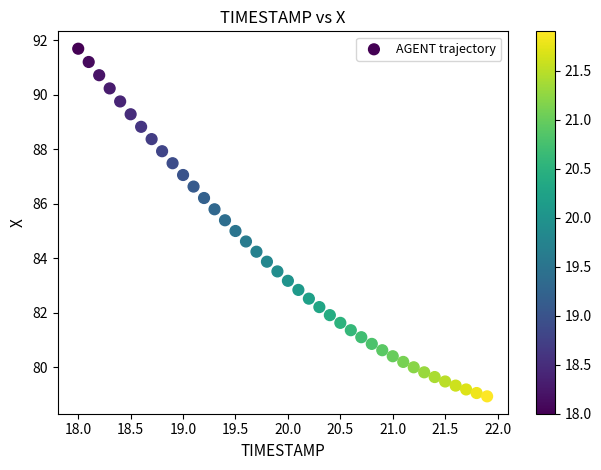

What is the range of Y values (max minus min)?

12.8